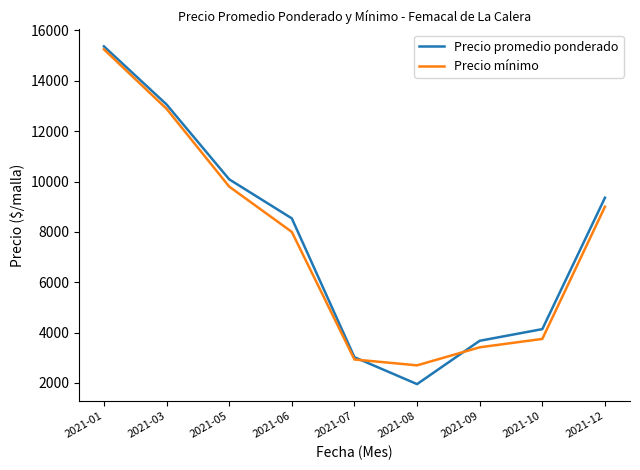

List the series in order of their peak value, lowest first.

Precio mínimo, Precio promedio ponderado